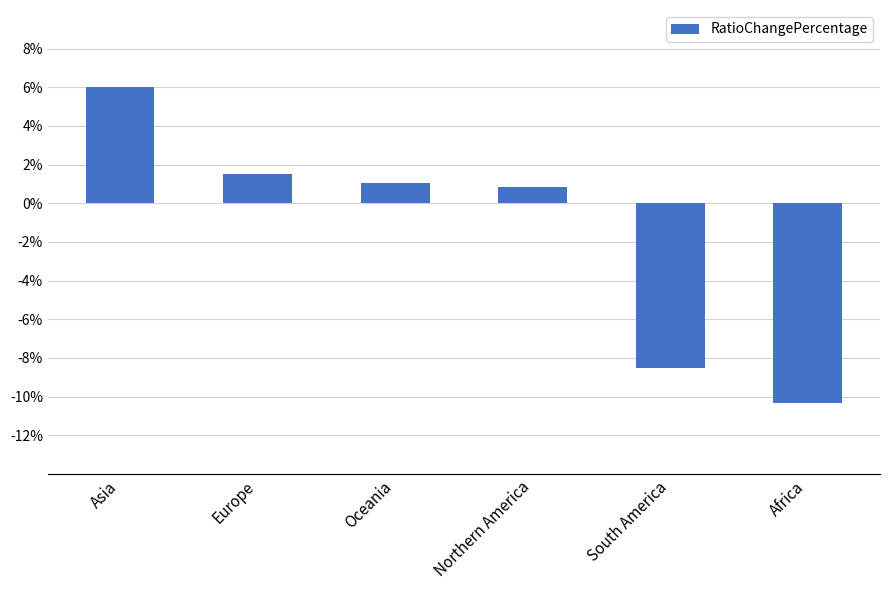

Rank the categories by value from lowest to highest.

Africa, South America, Northern America, Oceania, Europe, Asia